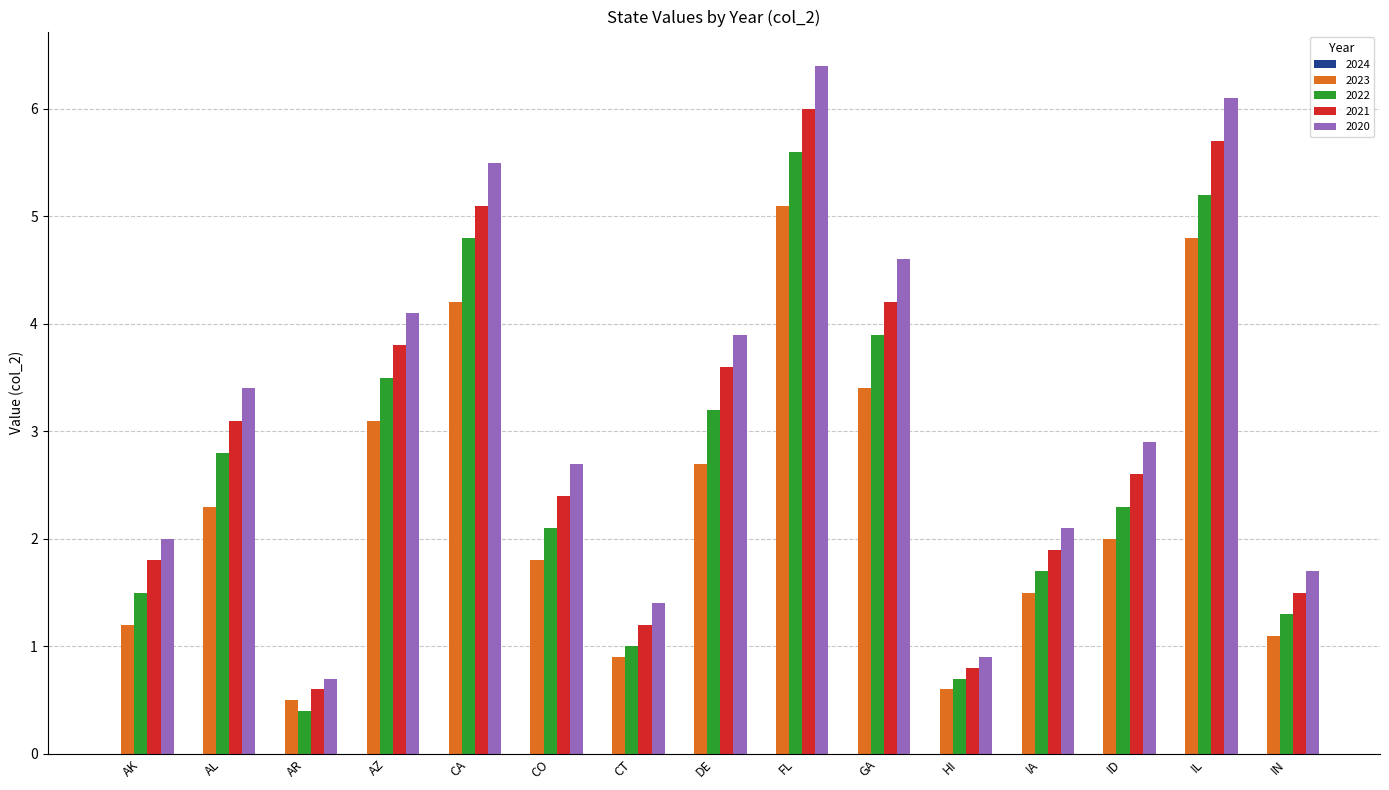

What is the difference between the highest and lowest values at IL?

1.3